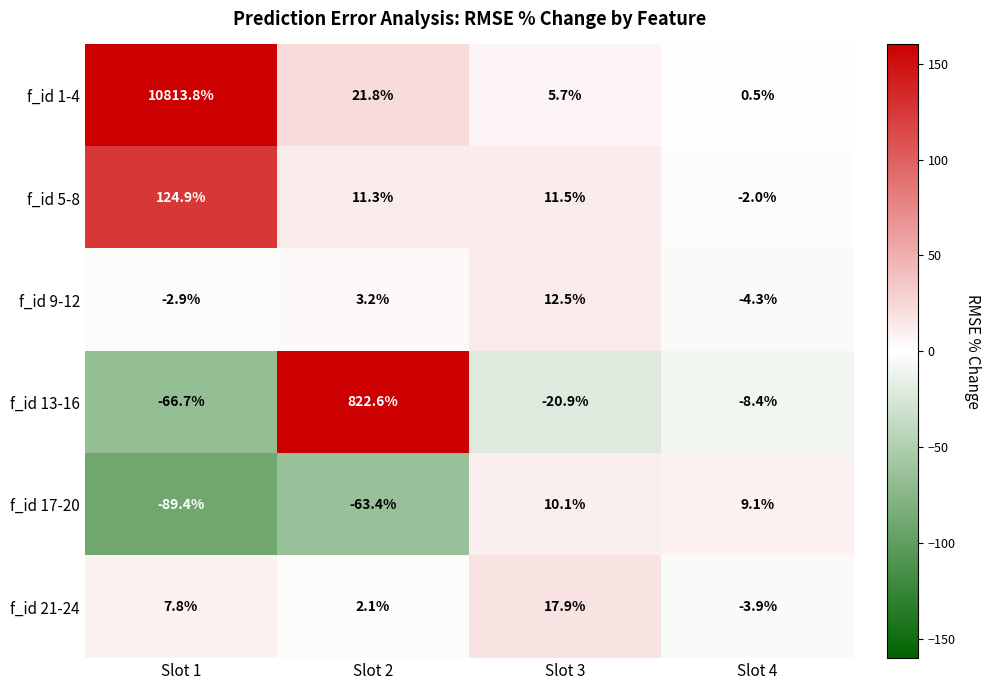

At Slot 3, list the series in order from smallest to largest.

f_id 13-16, f_id 1-4, f_id 17-20, f_id 5-8, f_id 9-12, f_id 21-24